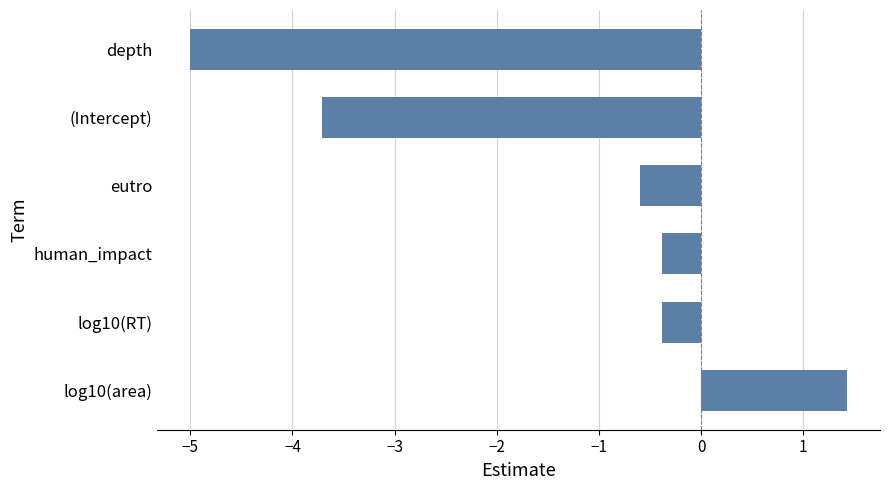

Reading top to bottom, extract all data points from this chart.

depth=-5.0	(Intercept)=-3.7	eutro=-0.6	human_impact=-0.4	log10(RT)=-0.4	log10(area)=1.4